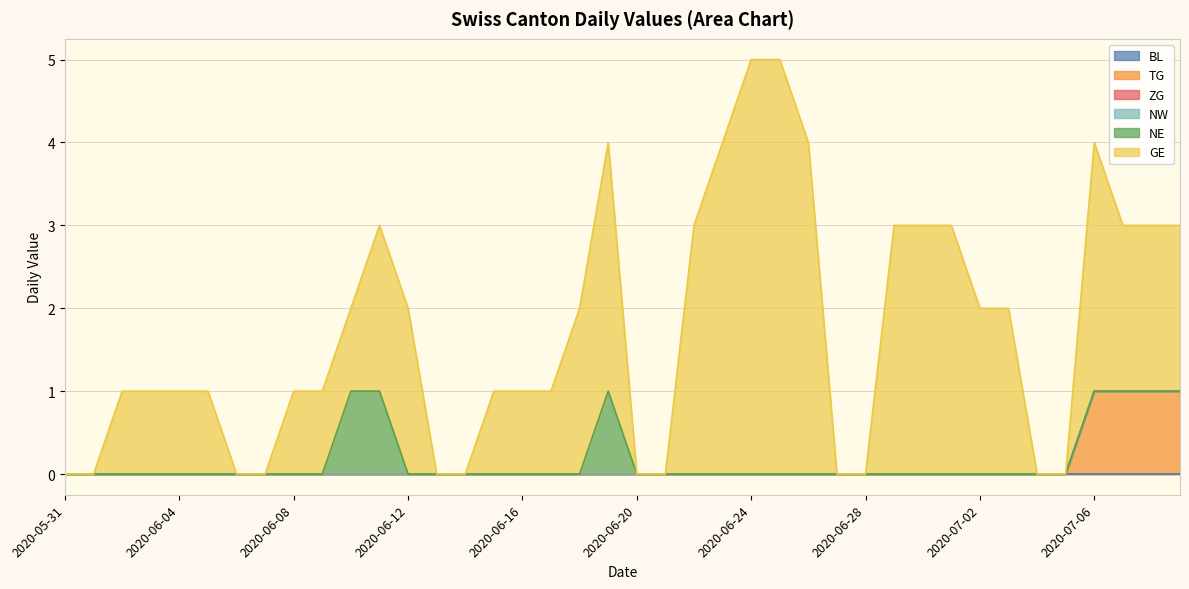

What is the difference between the second highest and second lowest values in the TG series?

1